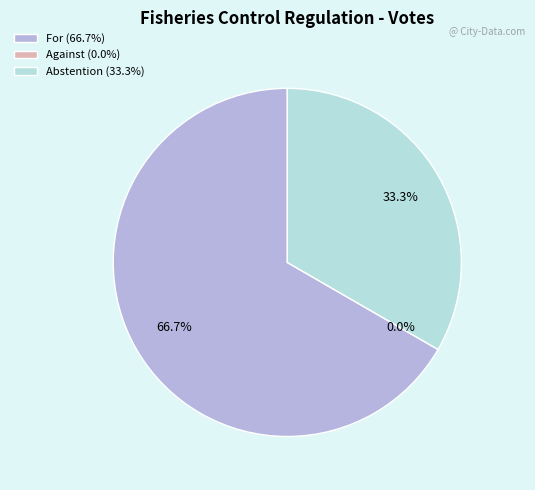

How many slices are in this pie chart?

3